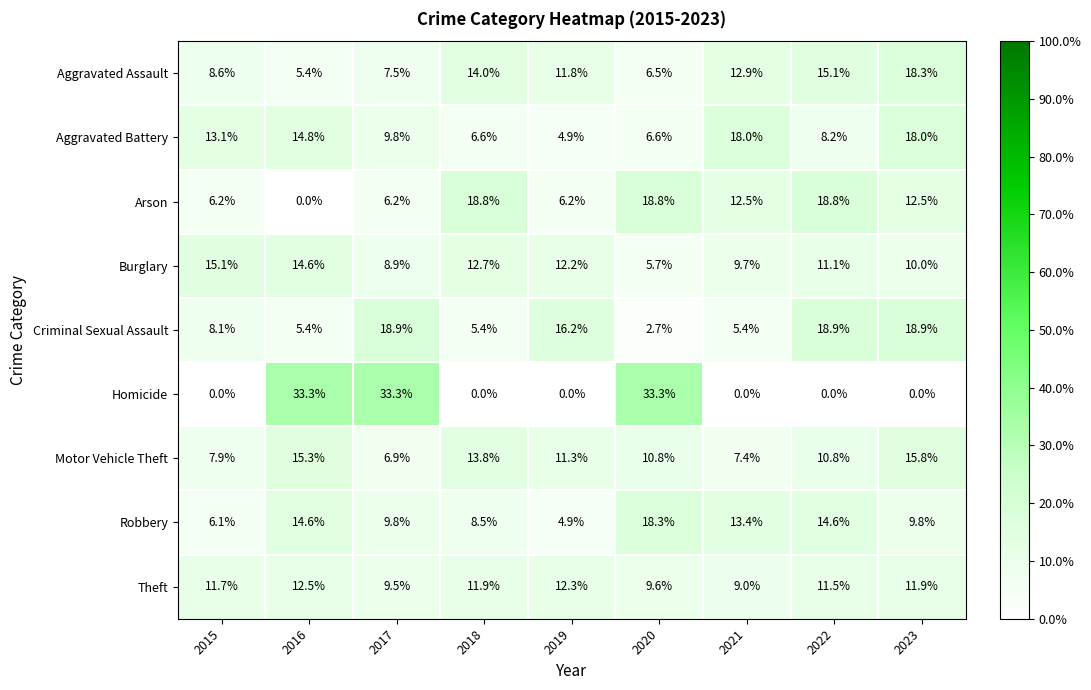

How many data points does each series have?

9